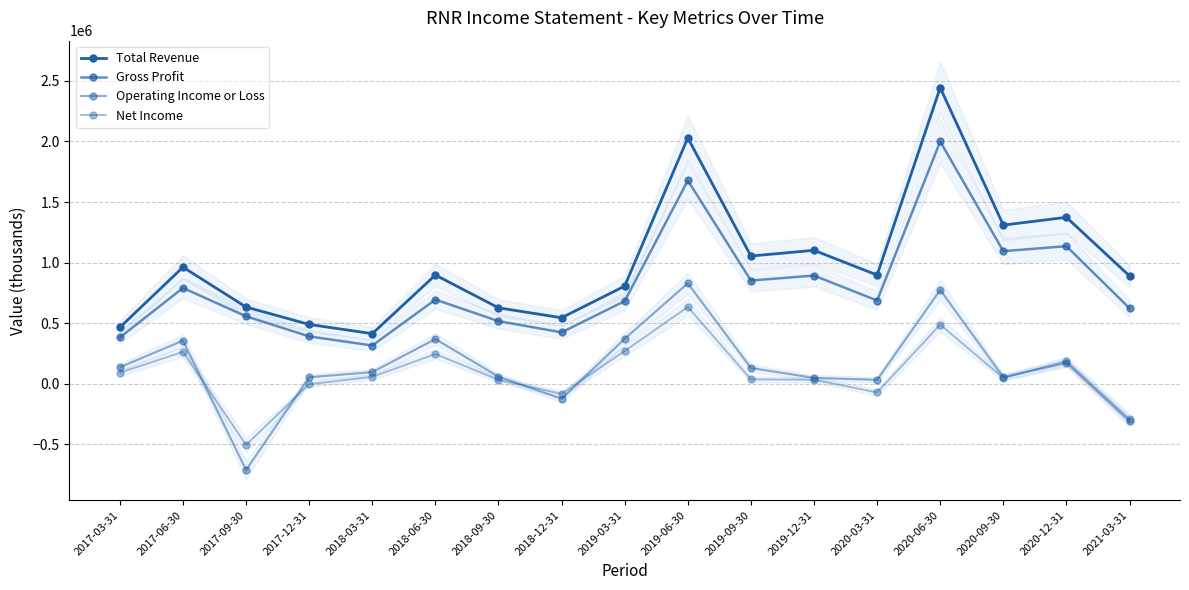

Reading left to right, extract all data points from this chart.

Total Revenue: 465400	962300	633100	489600	413400	897400	626700	544800	806200	2029400	1054300	1101500	897400	2444000	1309400	1373900	890200
Gross Profit: 382100	790800	556300	391000	315700	694600	516900	424300	682200	1678000	852100	892900	686800	1999800	1094200	1135600	623000
Operating Income or Loss: 136500	356100	-712300	53500	96000	368900	59000	-124300	371300	829700	130100	48400	32400	774100	55100	172100	-309800
Net Income: 91400	263300	-504900	-3600	56300	245800	32400	-83100	270600	633900	36300	33300	-71700	487800	47200	187500	-291100